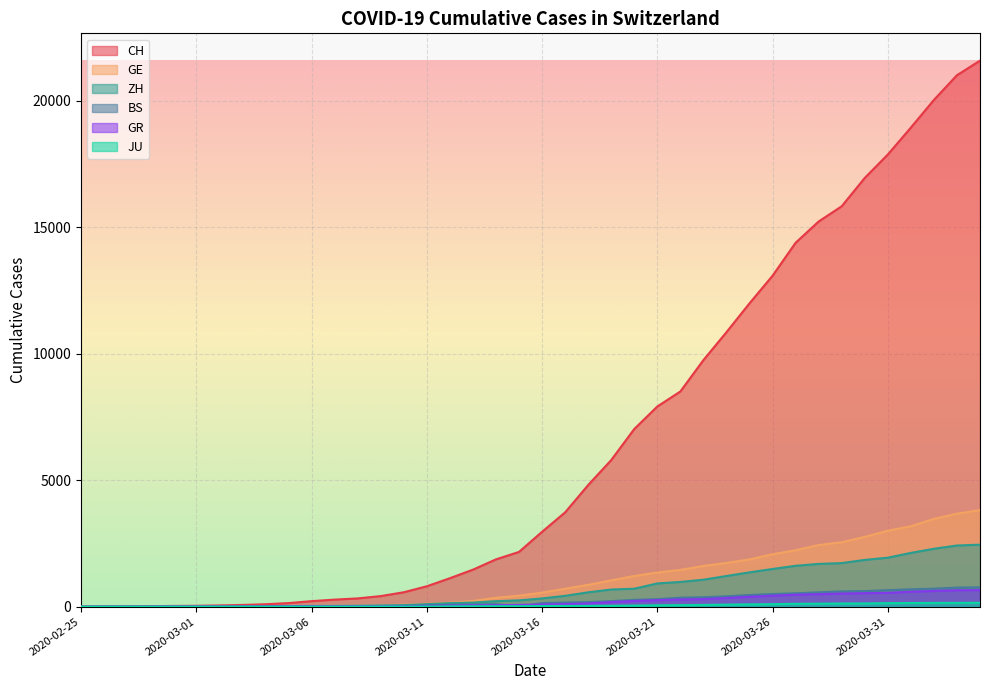

What is the sum of all GE values?

43216